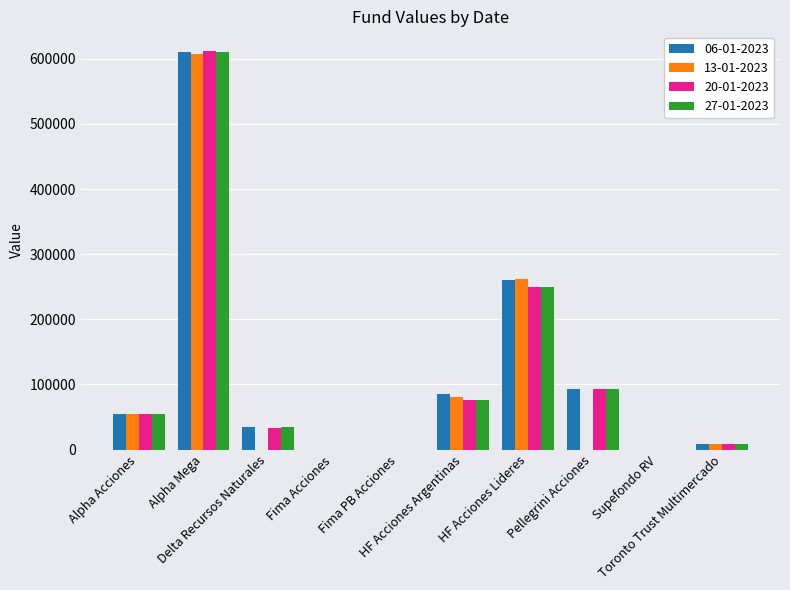

Which series has the widest spread of values?

20-01-2023